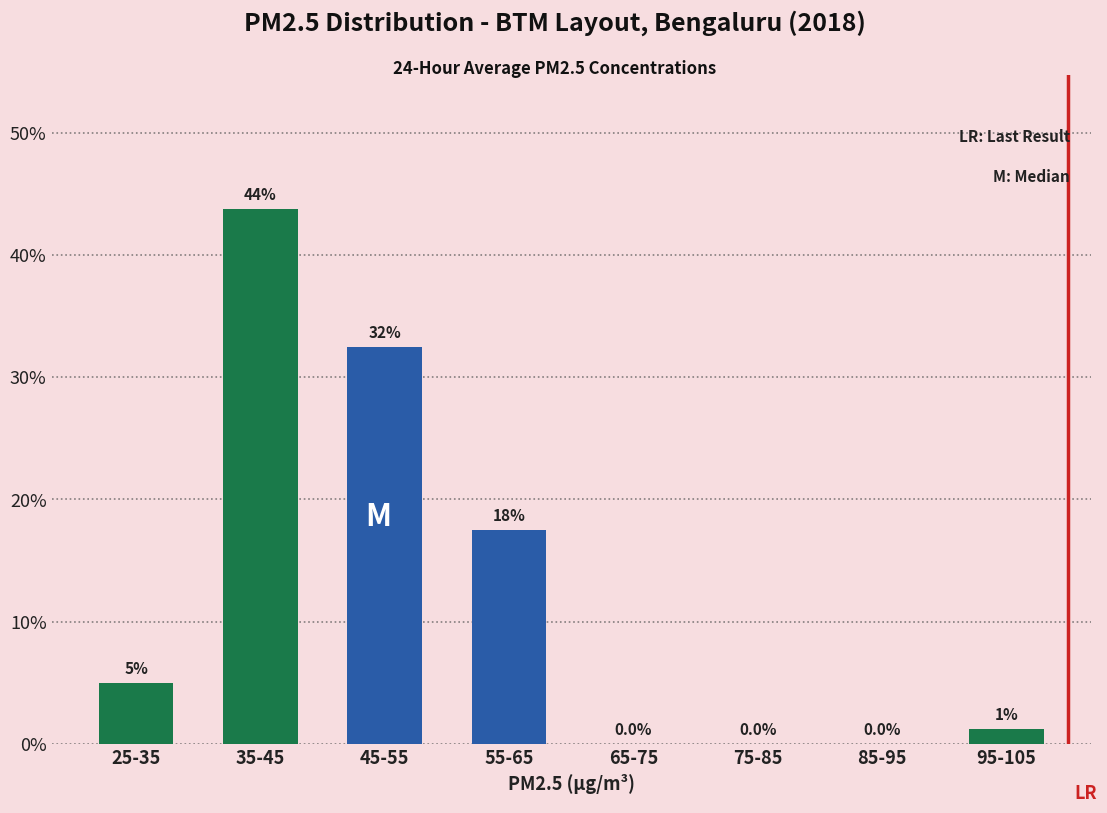

At which label is the value closest to 21?

55-65